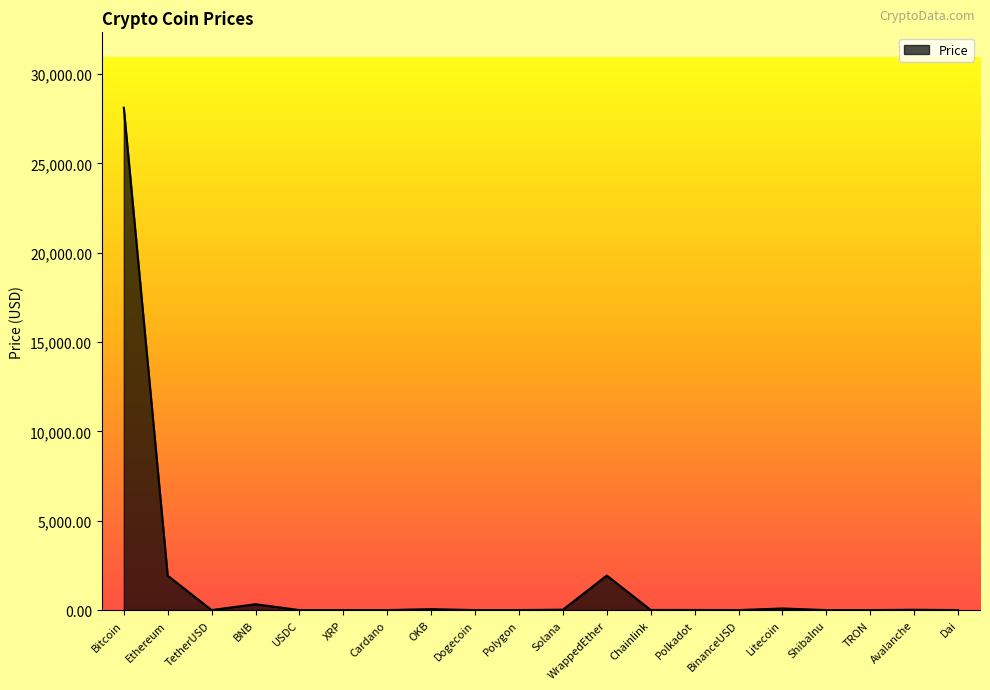

What is the approximate value at Cardano?

0.4